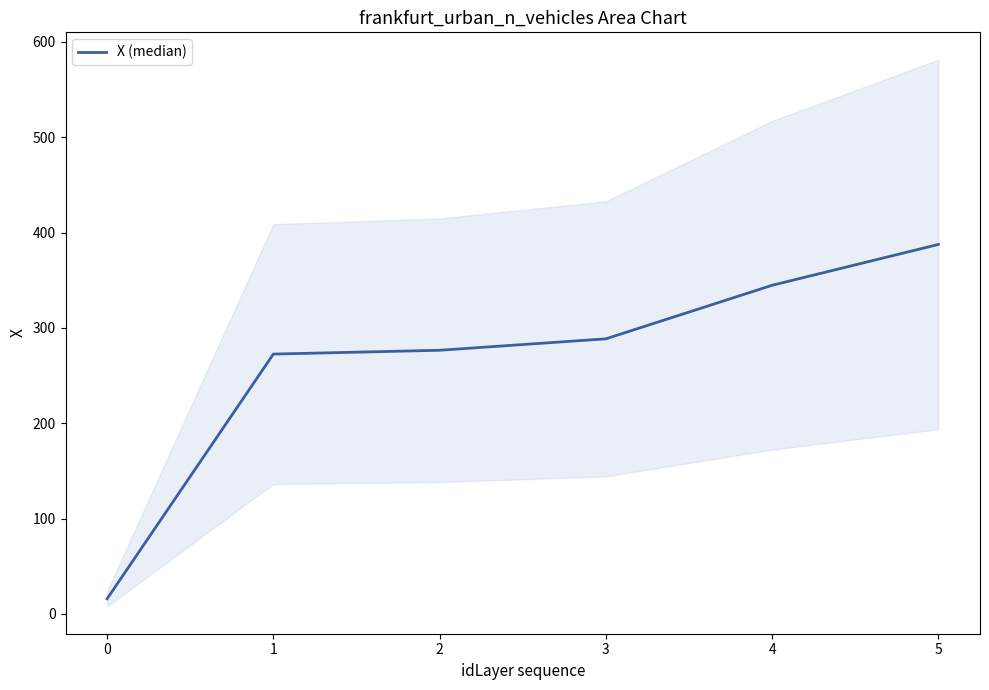

What is the average value?

264.3